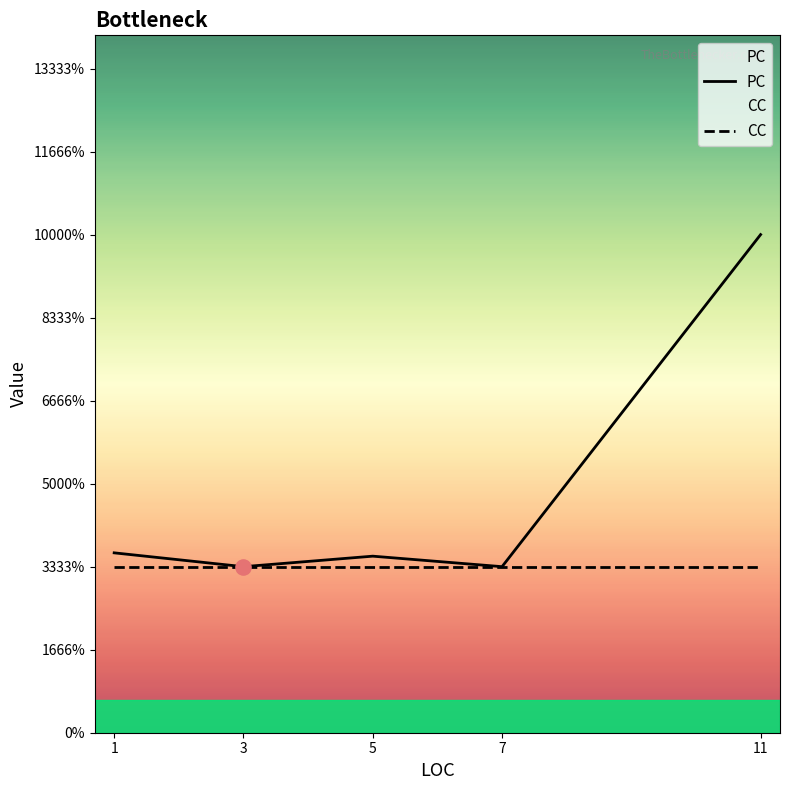

Which series has the largest total across all categories?

PC